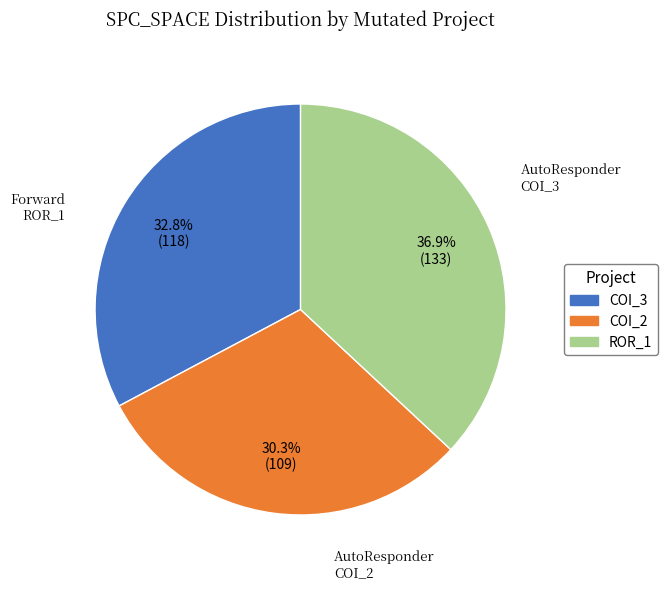

Is there a majority slice in this chart?

No